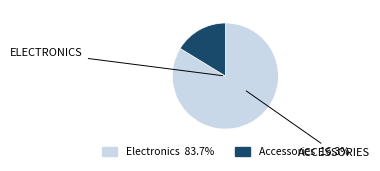

Is there a majority slice in this chart?

Yes